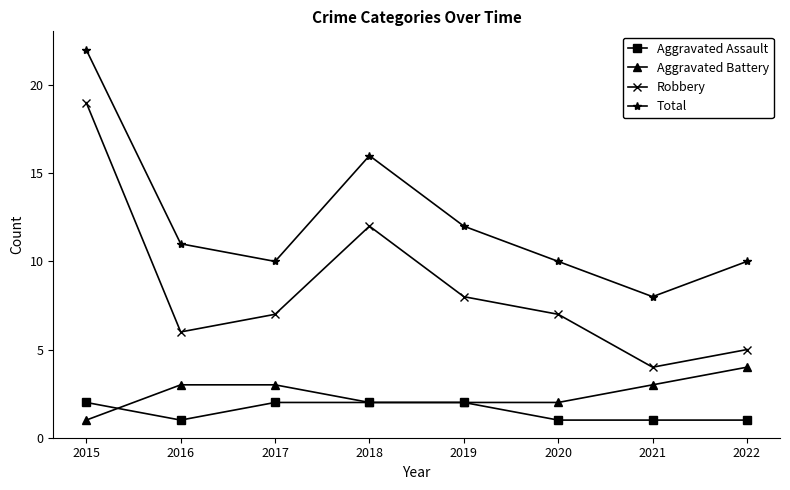

At which label is Robbery closest to 11?

2018